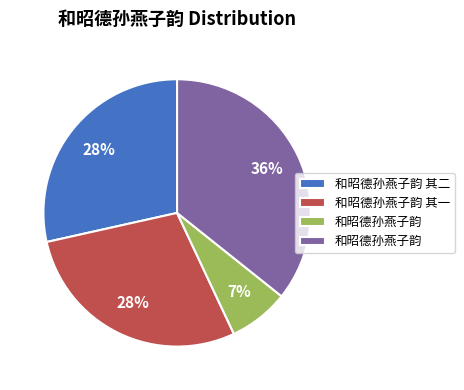

Is there any slice that represents more than half of the pie?

No